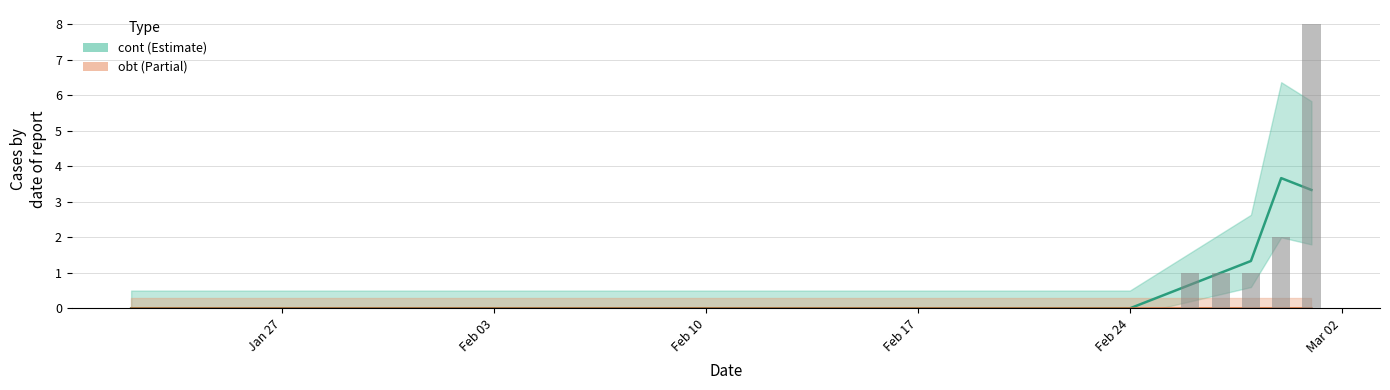

The value of cont at 2020-02-04 is -4. True or false?

False